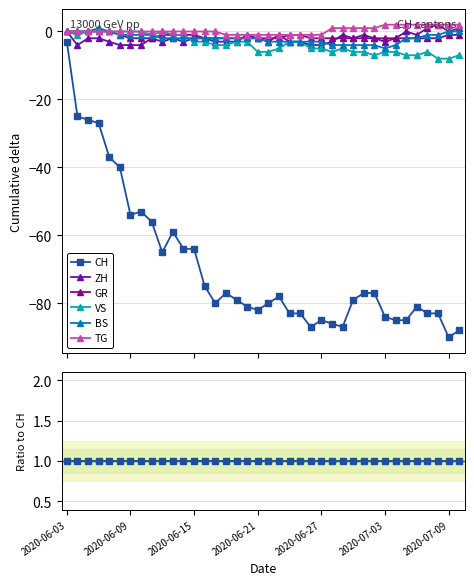

True or false: BS and TG cross at least once.

False